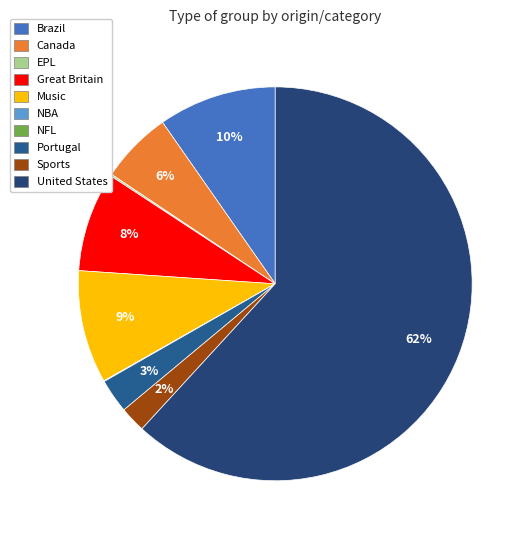

To the nearest percent, what is the difference between the largest and smallest slice percentages?

62%